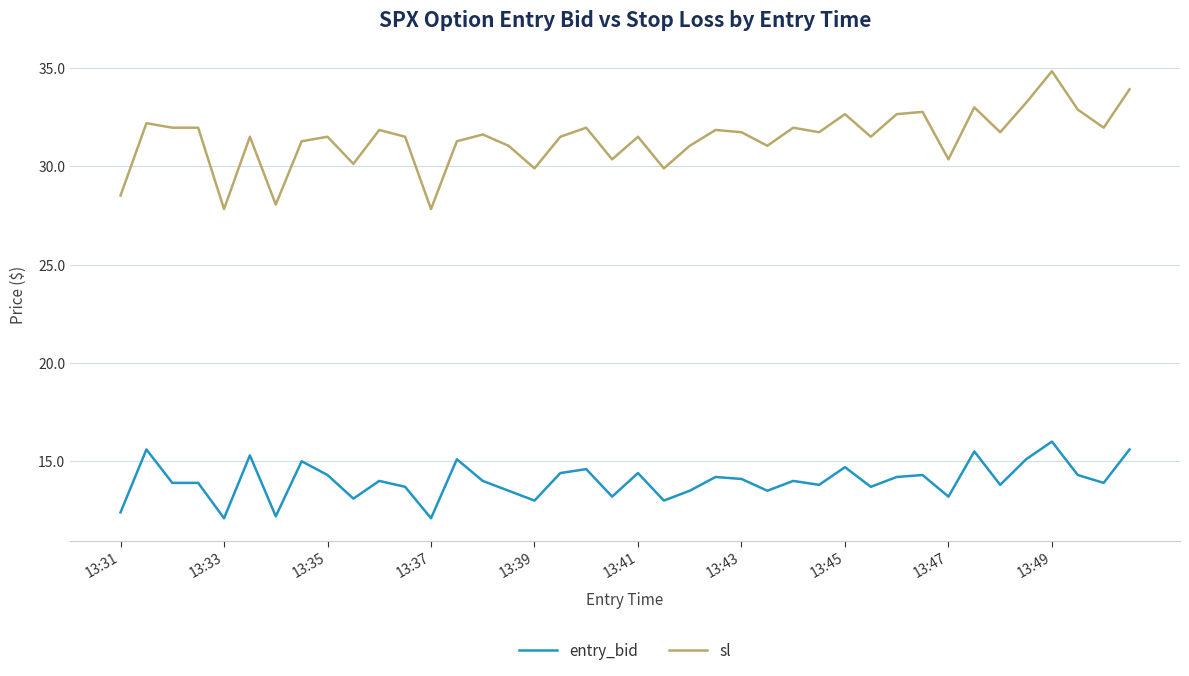

List the series in order of their overall mean, lowest first.

entry_bid, sl